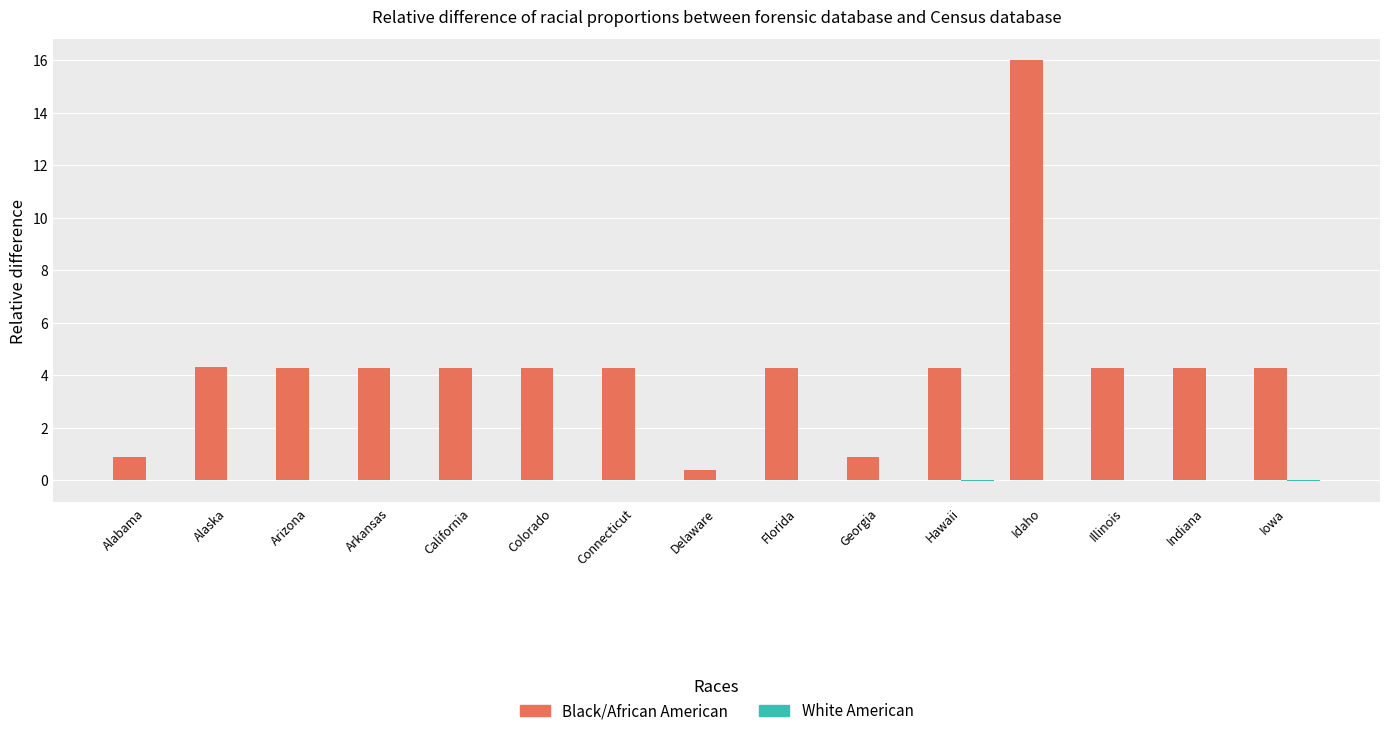

What is the total value across all series at Indiana?

4.3